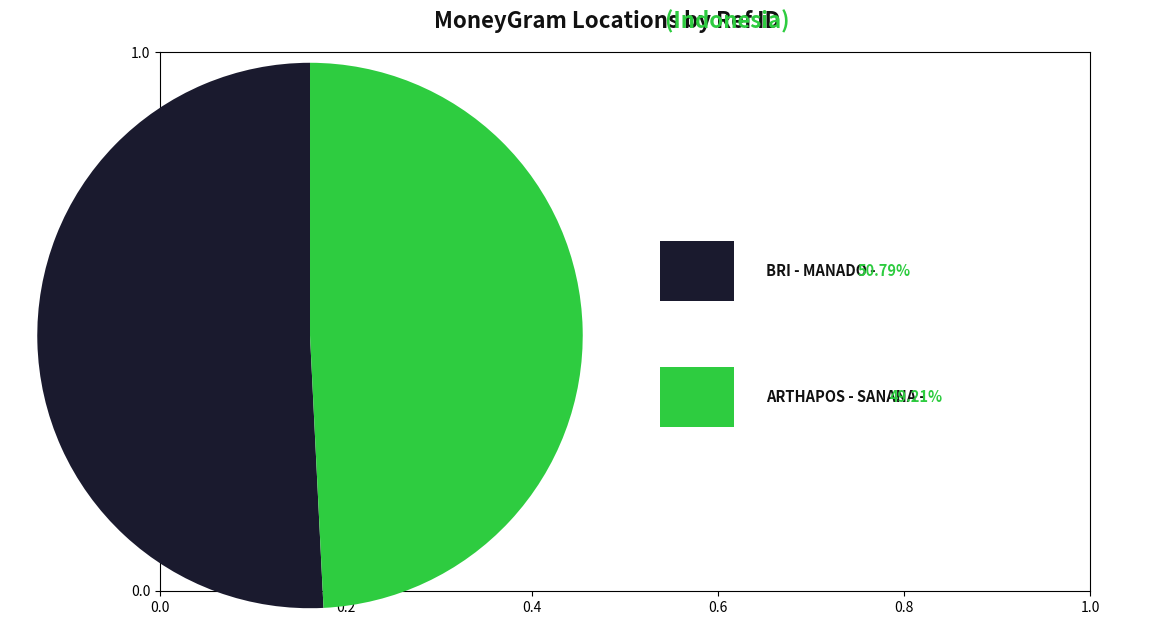

Is there any slice that represents more than half of the pie?

Yes